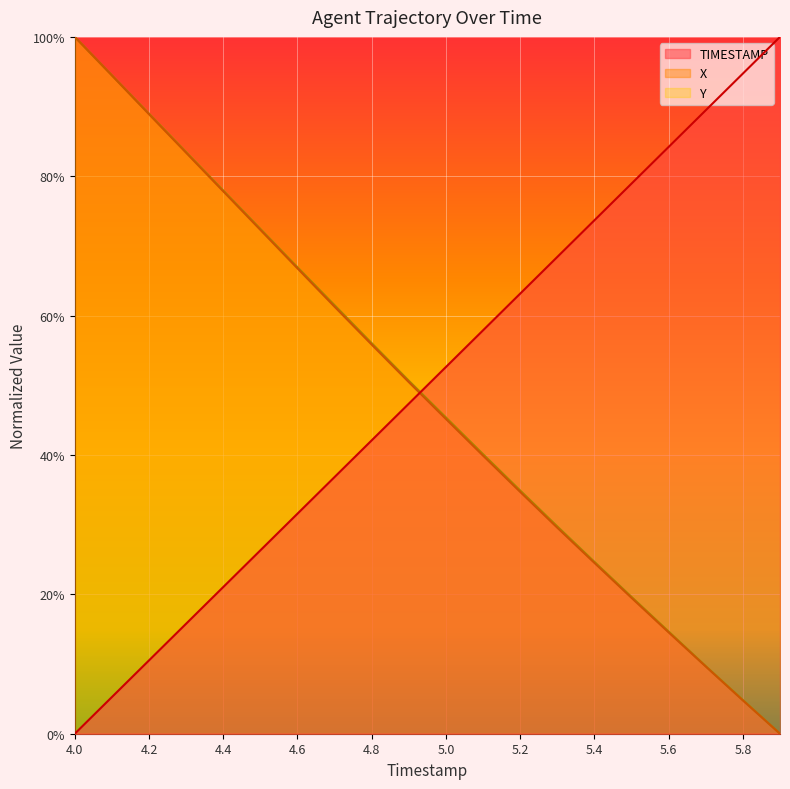

What is the label of the 14th point from the right?

4.6